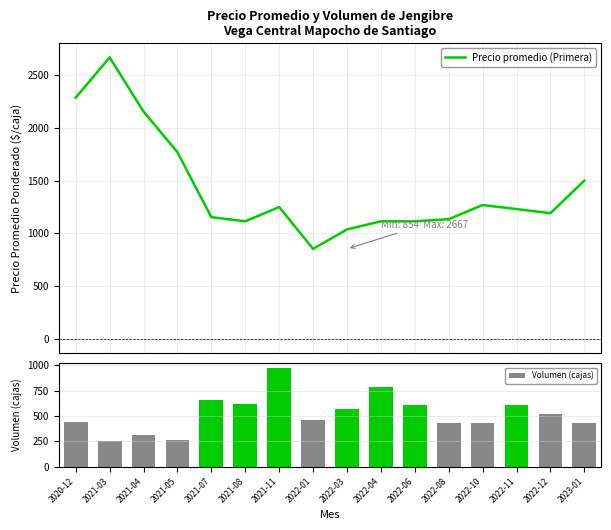

What is the value of the Precio promedio (Primera) bar at the 7th from the left?

1250